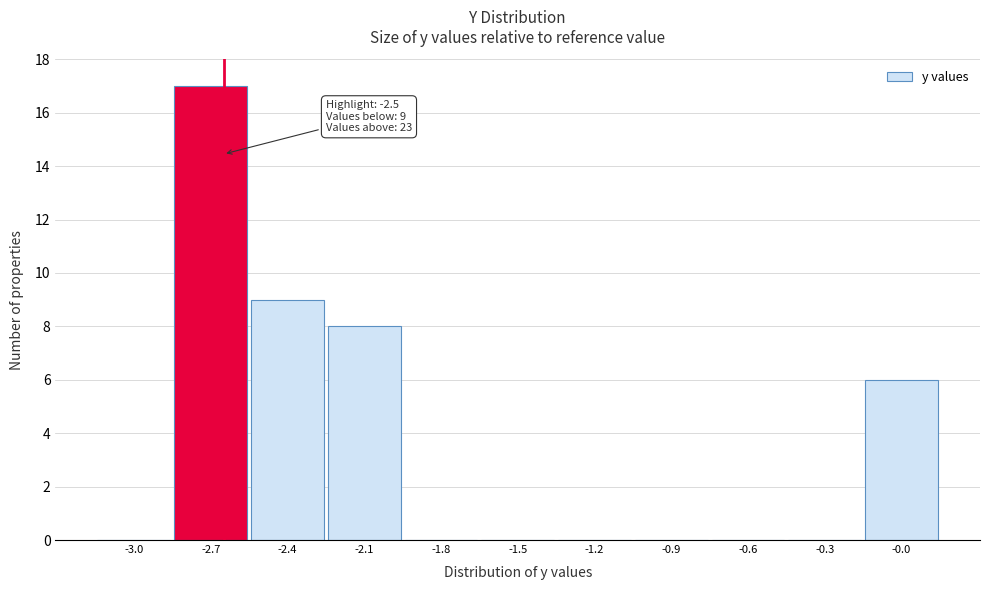

Reading left to right, transcribe all the data shown in this chart.

-3.0=0	-2.7=17	-2.4=9	-2.1=8	-1.8=0	-1.5=0	-1.2=0	-0.9=0	-0.6=0	-0.3=0	-0.0=6